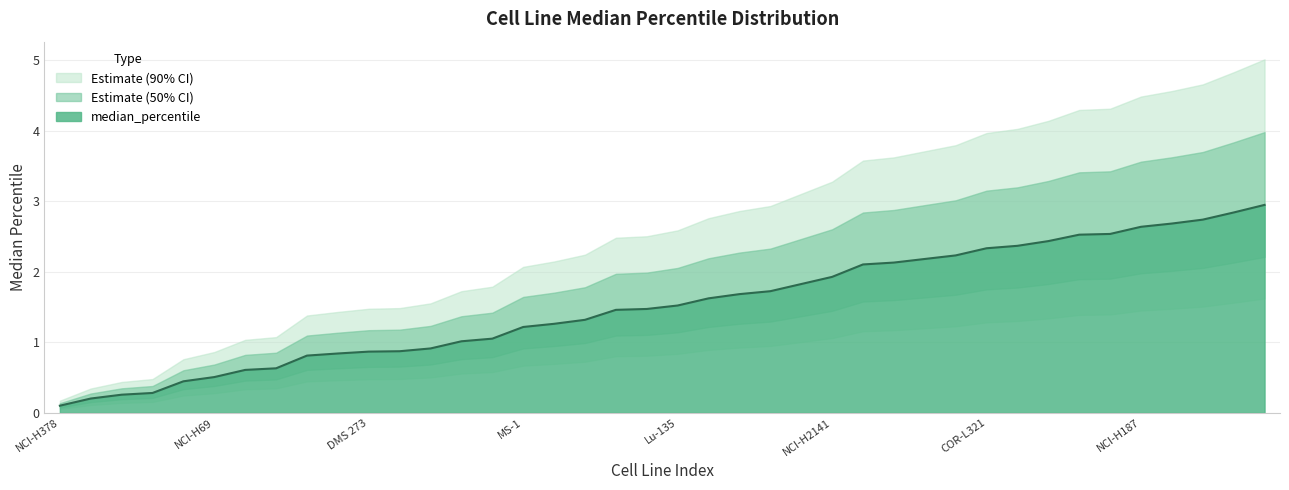

What is the greatest value displayed?

3.0